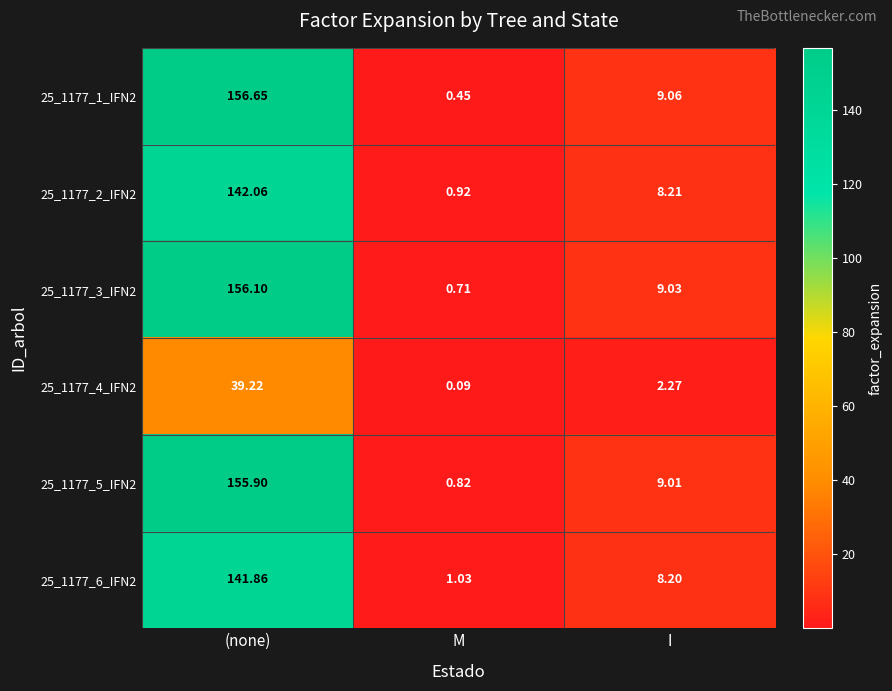

Rank the categories by 25_1177_2_IFN2 value from highest to lowest.

(none), I, M